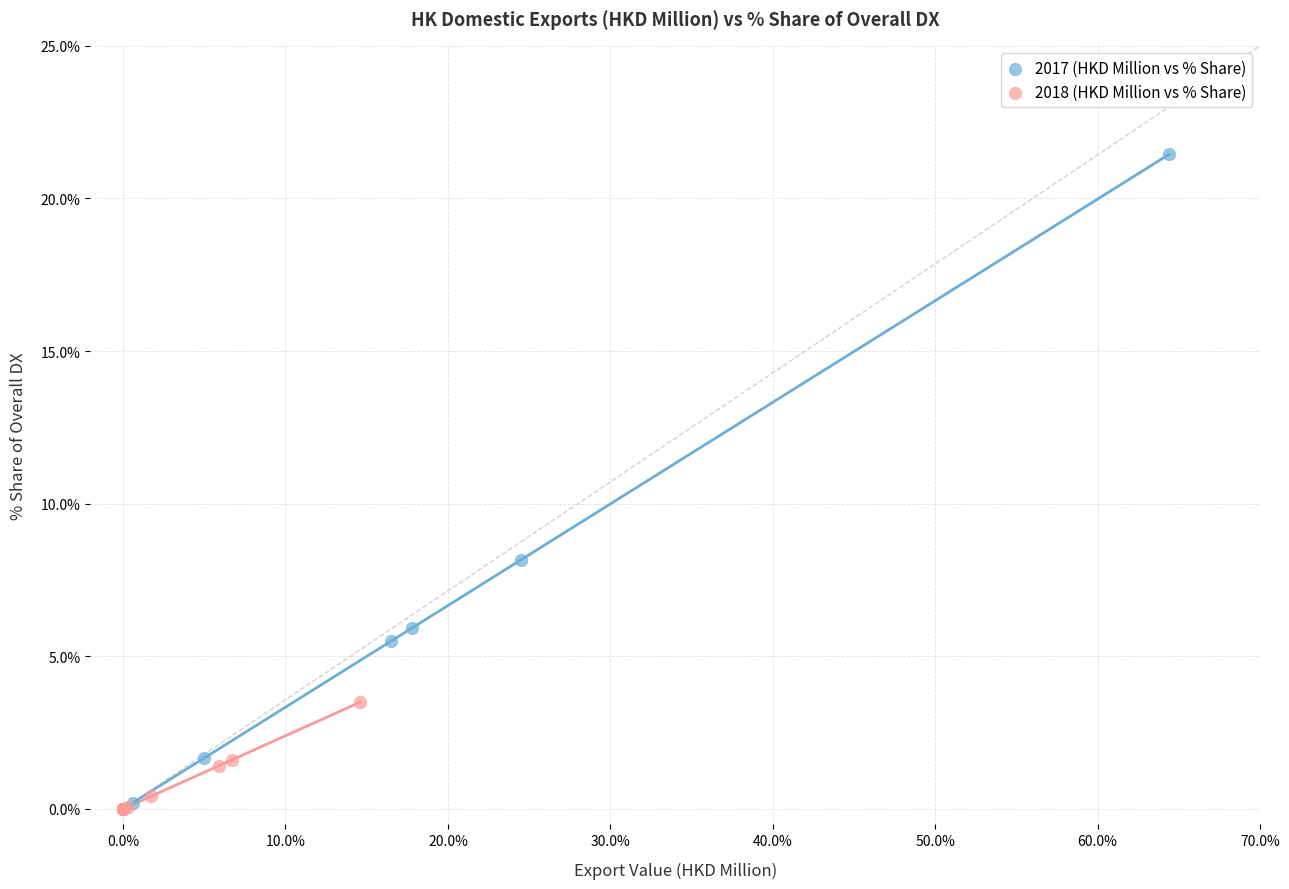

Which series reaches the maximum Y coordinate?

2017 (HKD Million vs % Share)